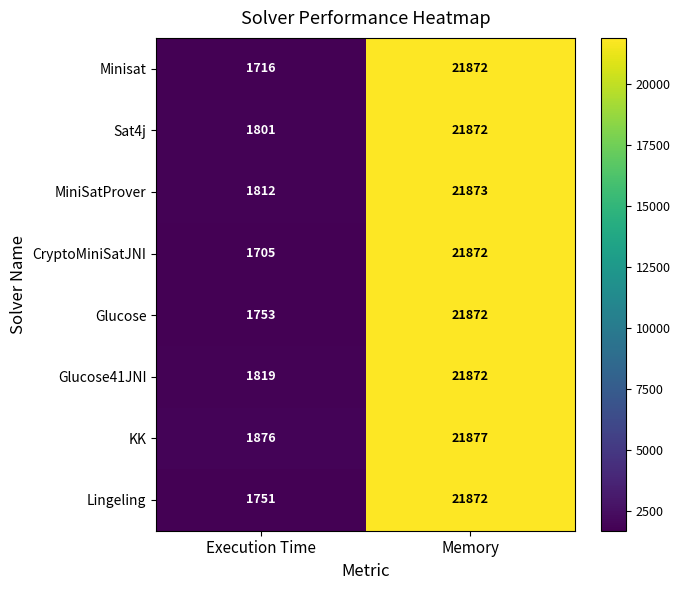

At which label is MiniSatProver closest to 11842?

Execution Time